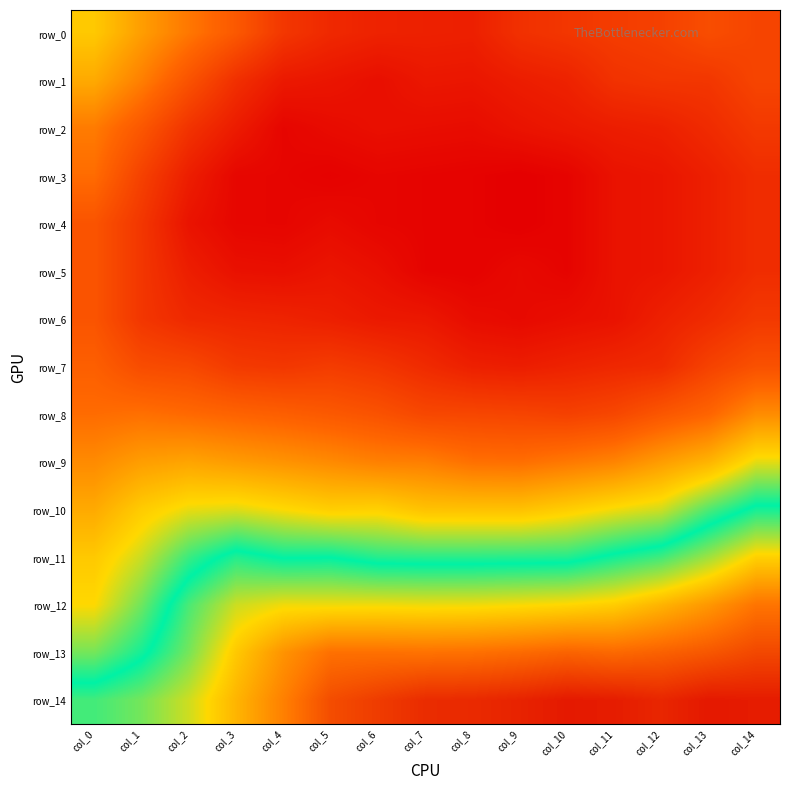

At which category does the chart reach its minimum across all series?

col_9